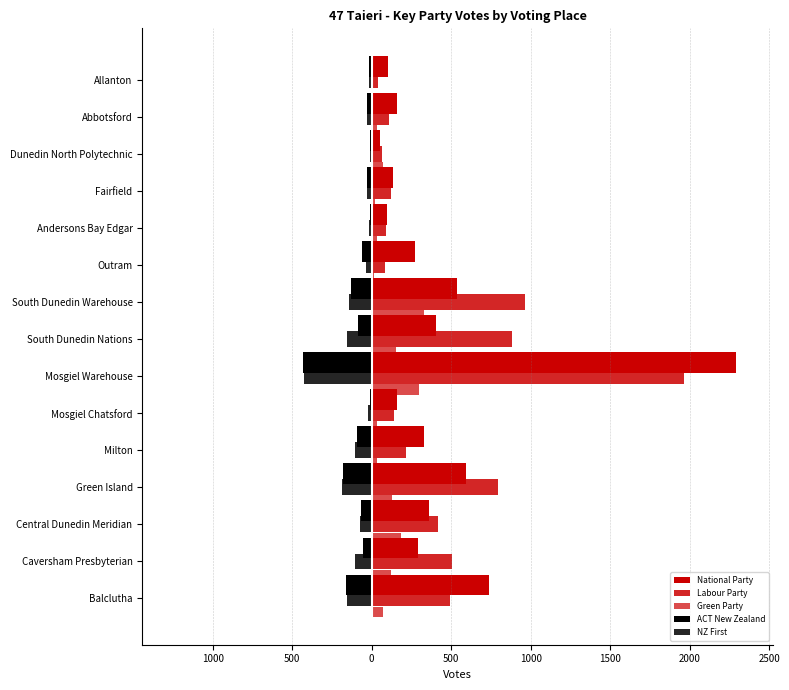

Are the bars grouped side by side (vs. stacked)?

Yes